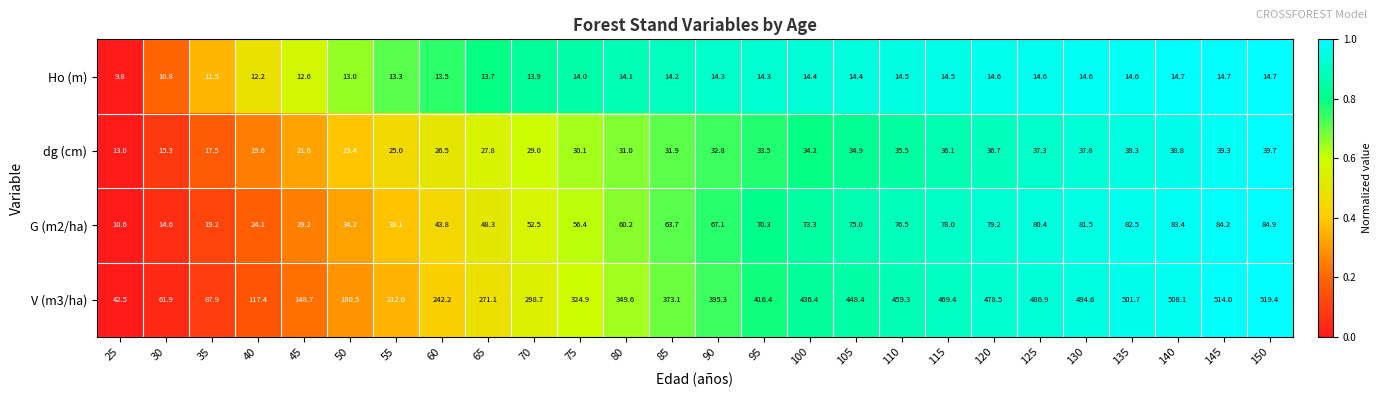

Between 45 and 90, which series saw the biggest shift?

V (m3/ha)